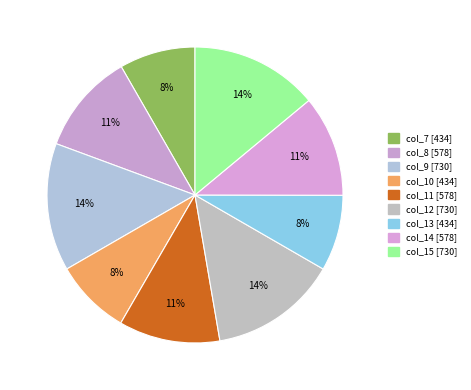

Does col_15 represent more than half of the total?

No